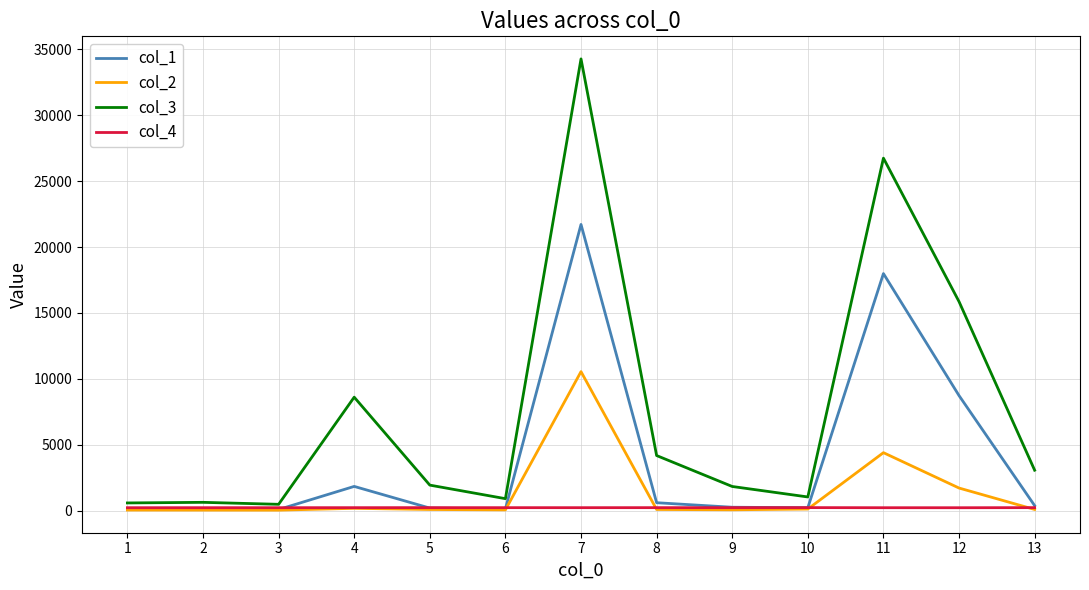

What is the total value across all series at 11?

49348.7